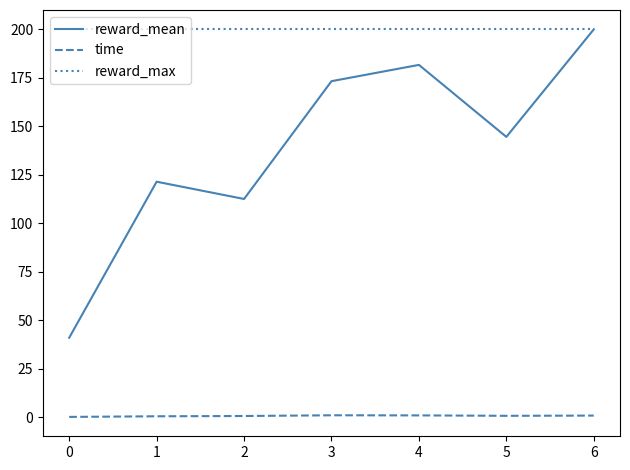

Is it true that reward_mean equals 8.3 at 0?

False